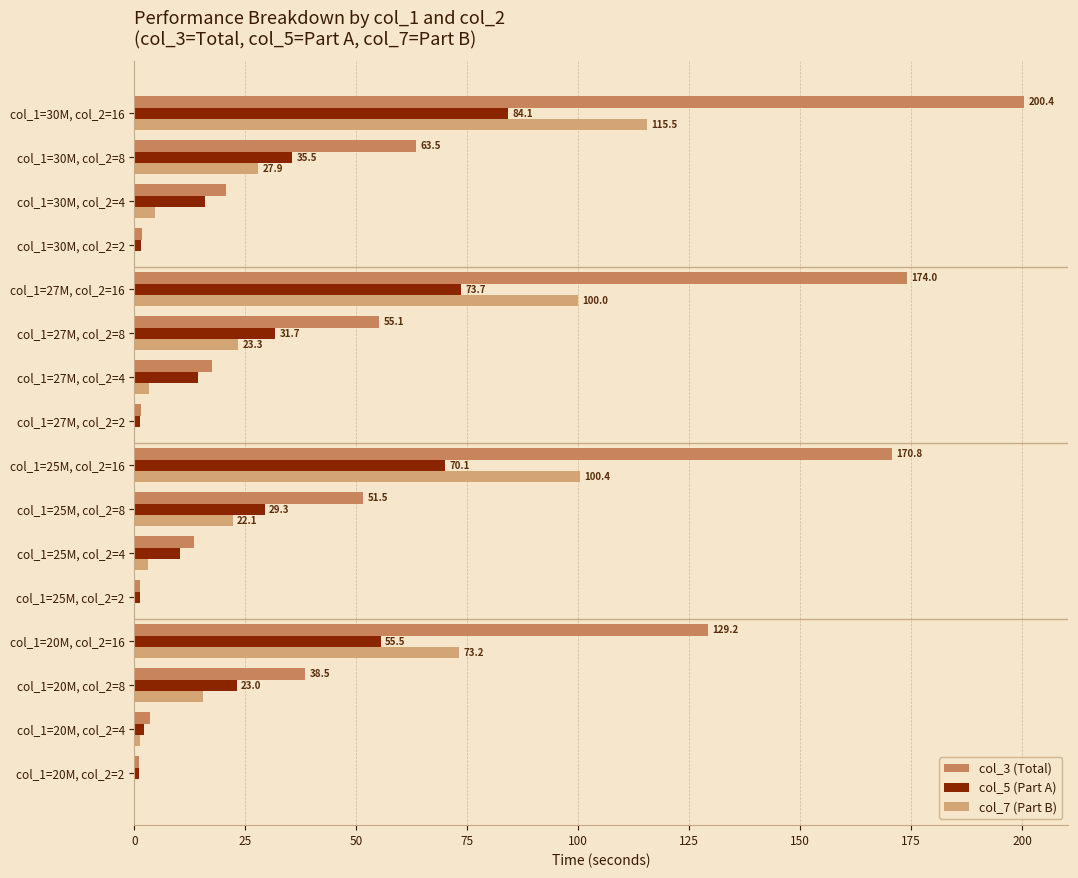

The value of col_5 (Part A) at col_1=20M, col_2=8 is 37.5. True or false?

False